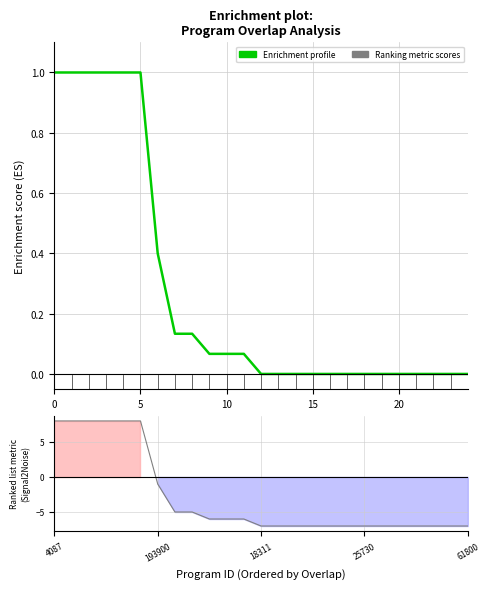

What are all the series names shown in the legend?

Enrichment profile, Ranking metric scores